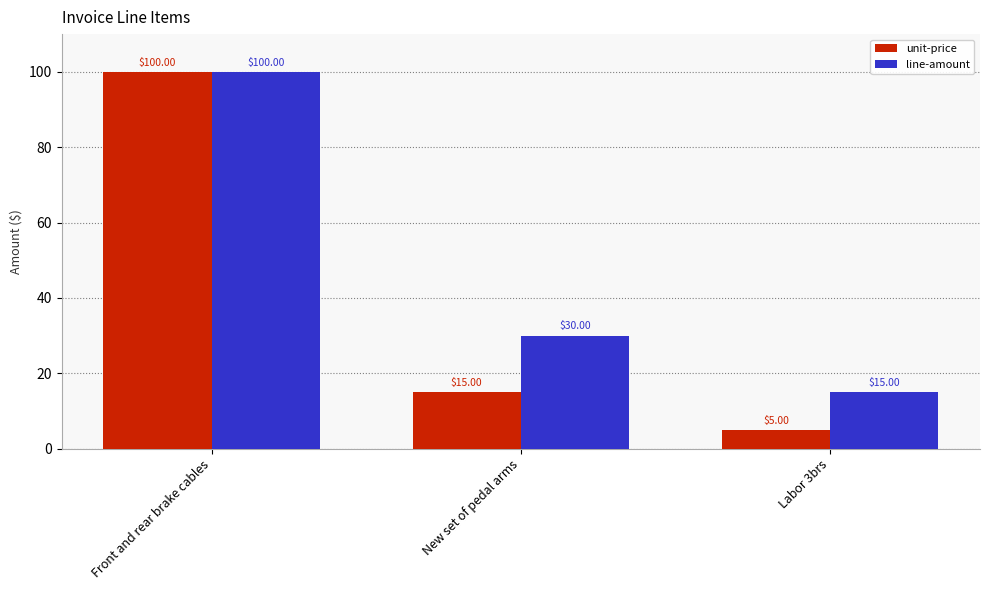

True or false: line-amount has a value of 100 at Front and rear brake cables.

True